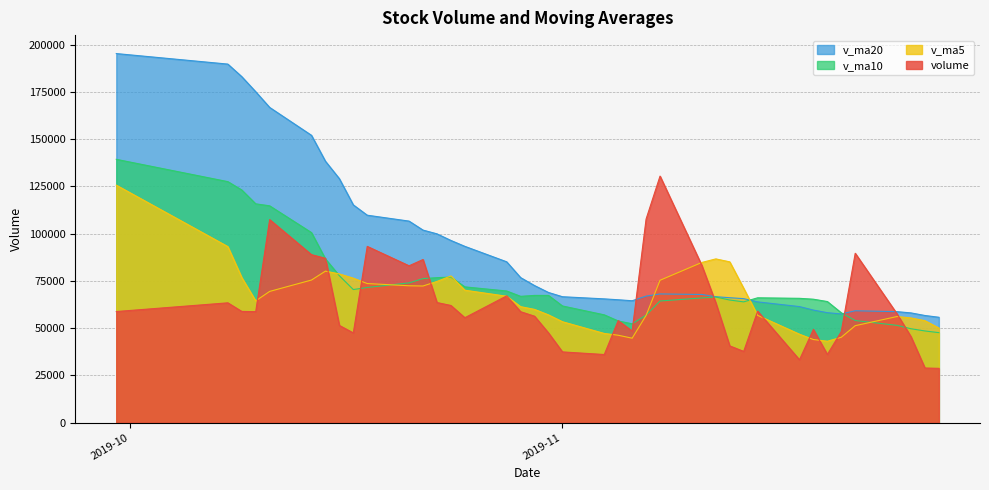

What is the sum of all v_ma10 values?

2851198.5